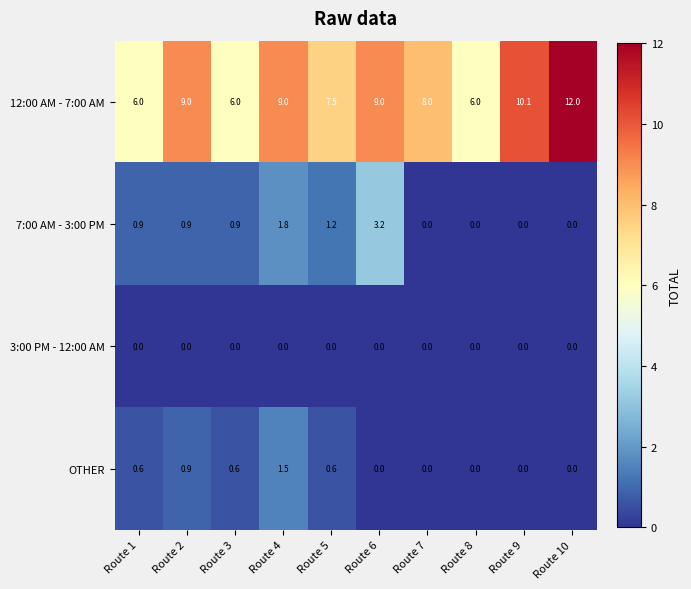

What is the total value across all series at Route 2?

10.8